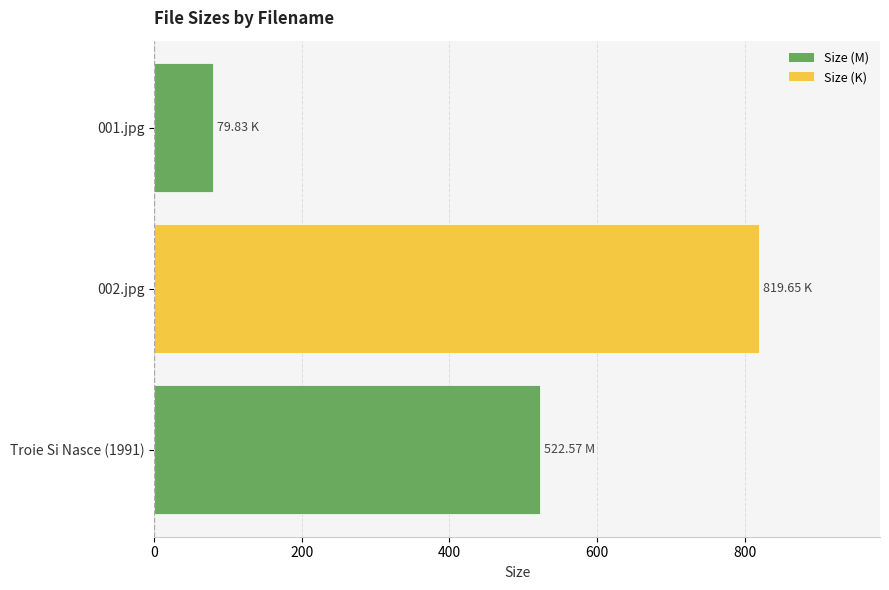

What is the difference between the values at 001.jpg and 002.jpg?

739.8